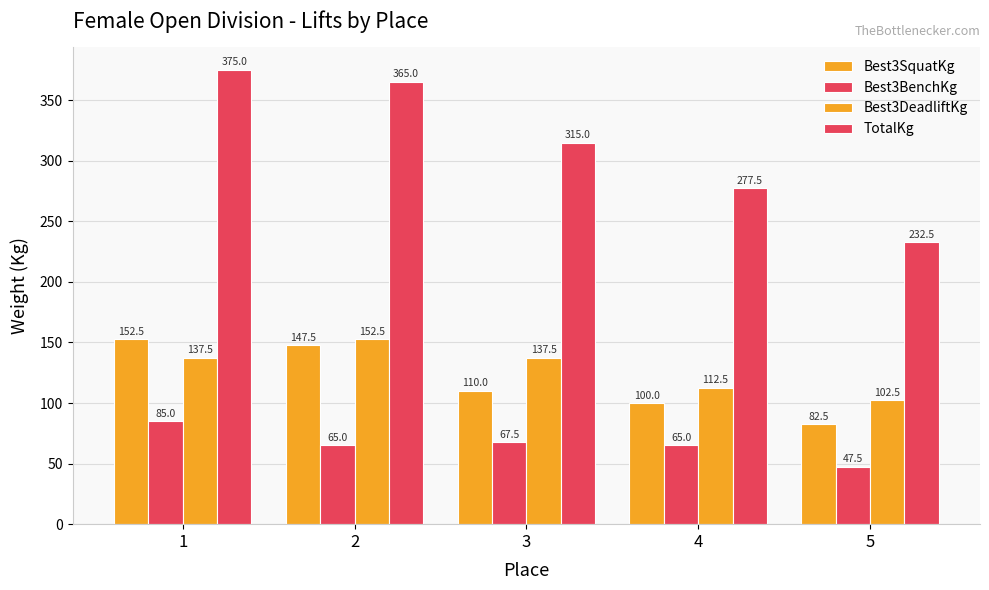

Rank the series at 5 from highest to lowest value.

TotalKg, Best3DeadliftKg, Best3SquatKg, Best3BenchKg